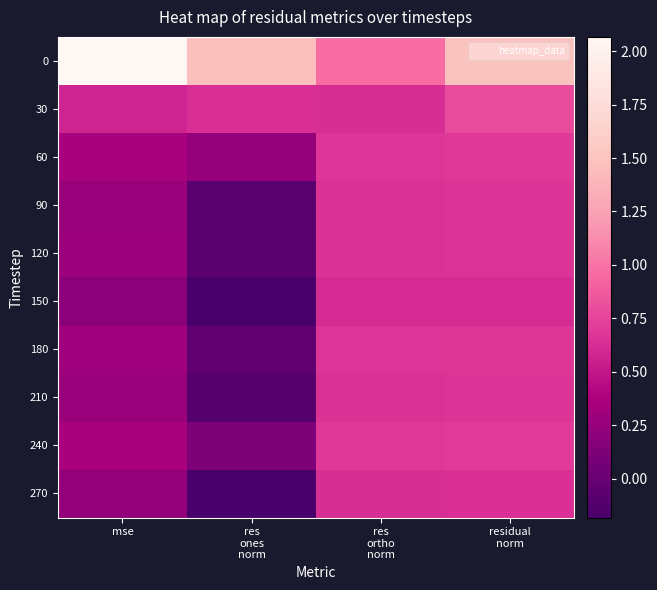

Count the number of categories in the chart.

4